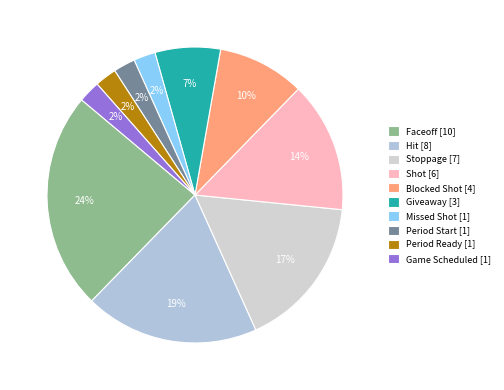

How many slices are in this pie chart?

10